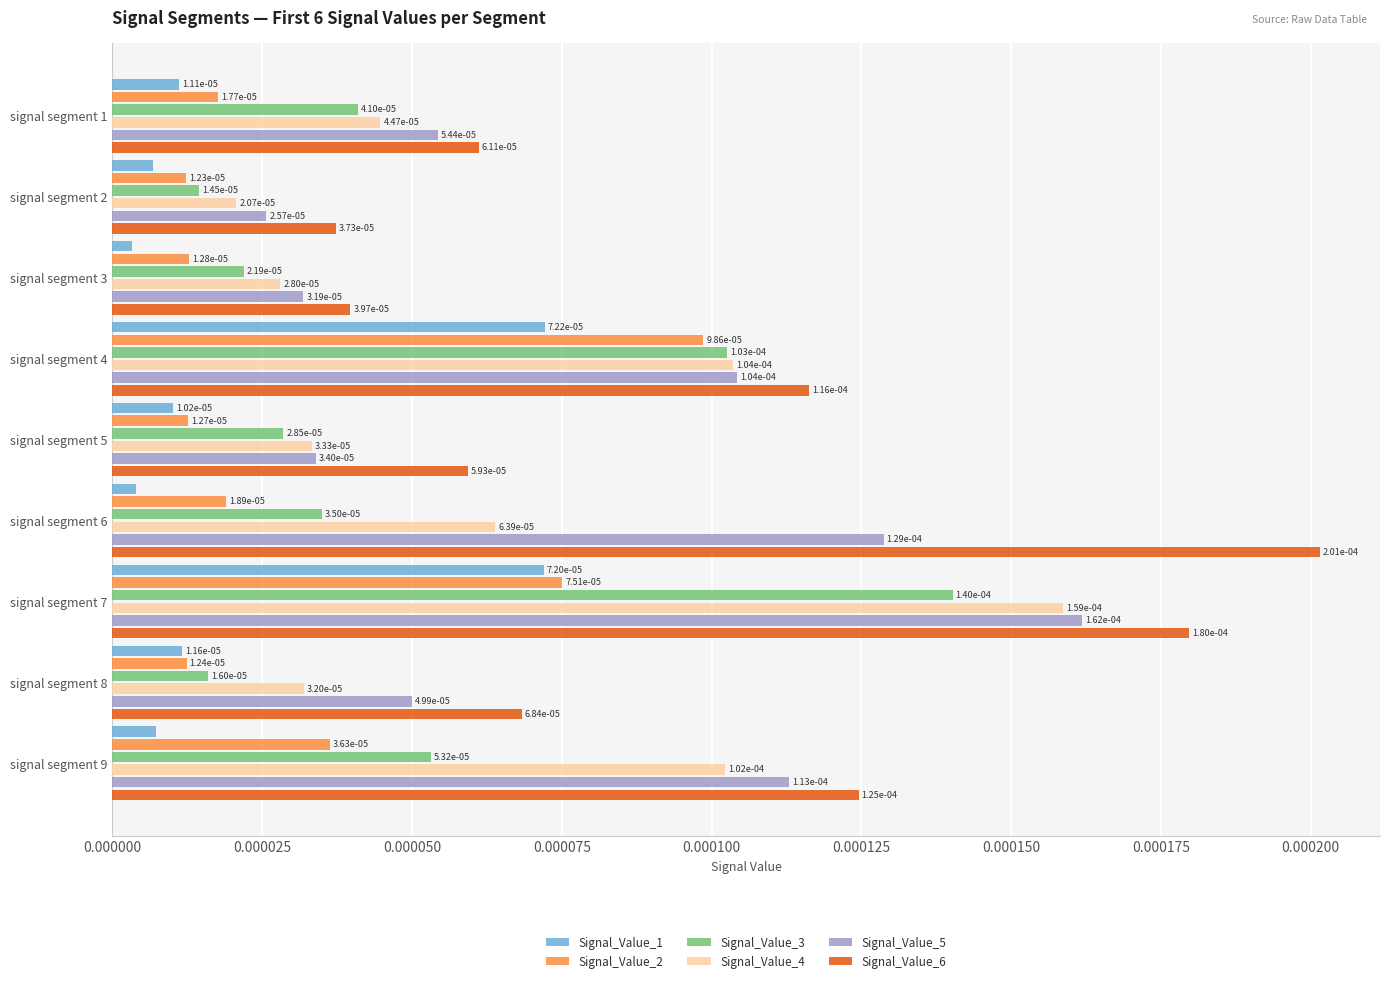

At how many categories does at least one series exceed 0?

9